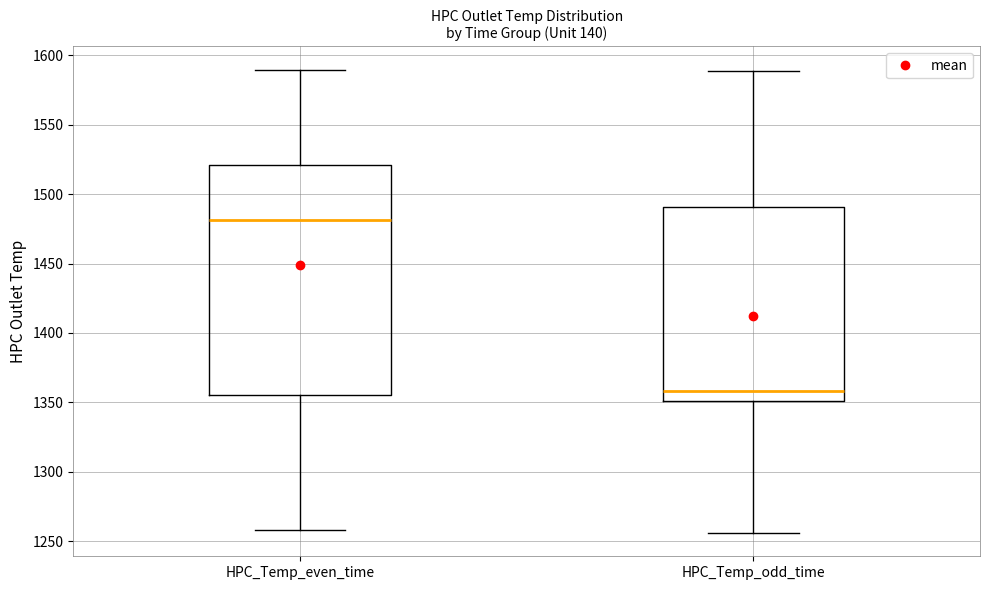

Where does the upper whisker of the box for HPC_Temp_even_time end on the y-axis? The values are not printed on the chart, so give them approximately, as read against the axis.

1590